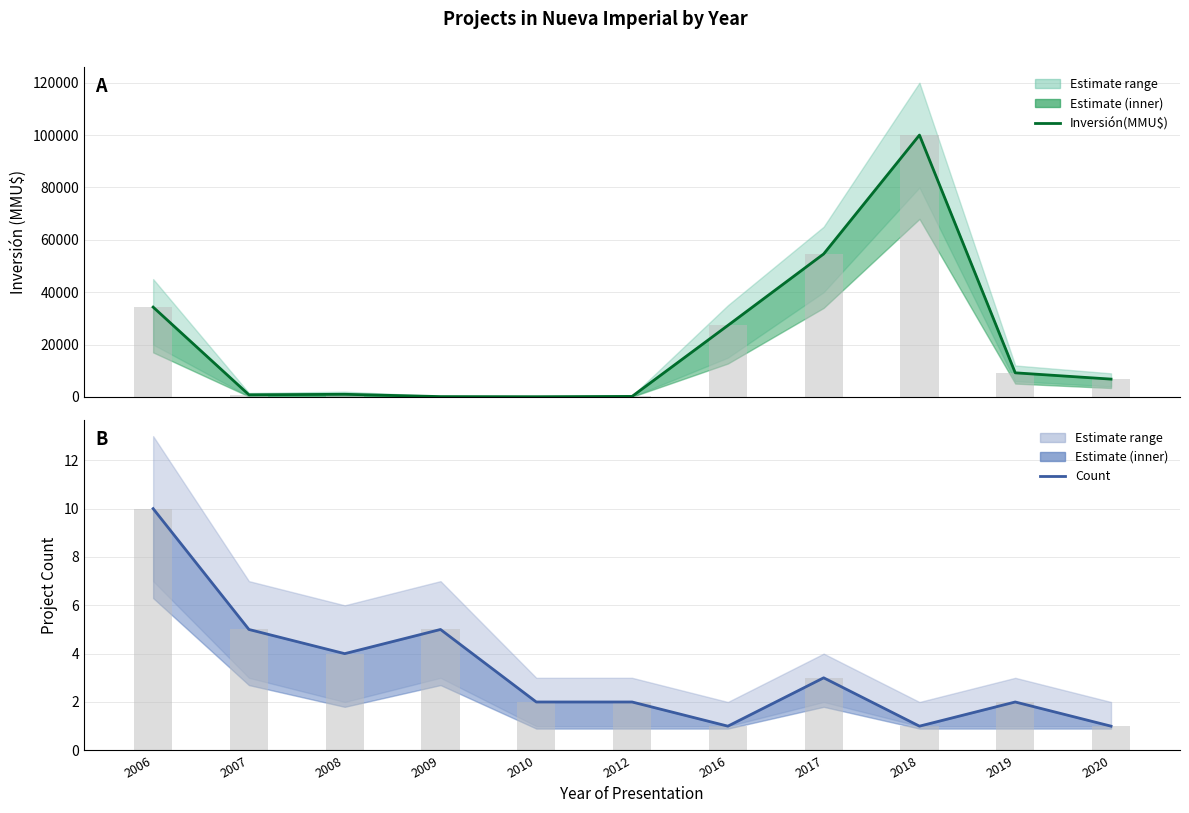

Reading left to right, what are all the values shown in this chart?

Inversión(MMU$): 2006=34300	2007=811	2008=1000	2009=122	2010=80	2012=197	2016=27300	2017=54600	2018=100000	2019=9200	2020=6800
Count: 2006=10	2007=5	2008=4	2009=5	2010=2	2012=2	2016=1	2017=3	2018=1	2019=2	2020=1